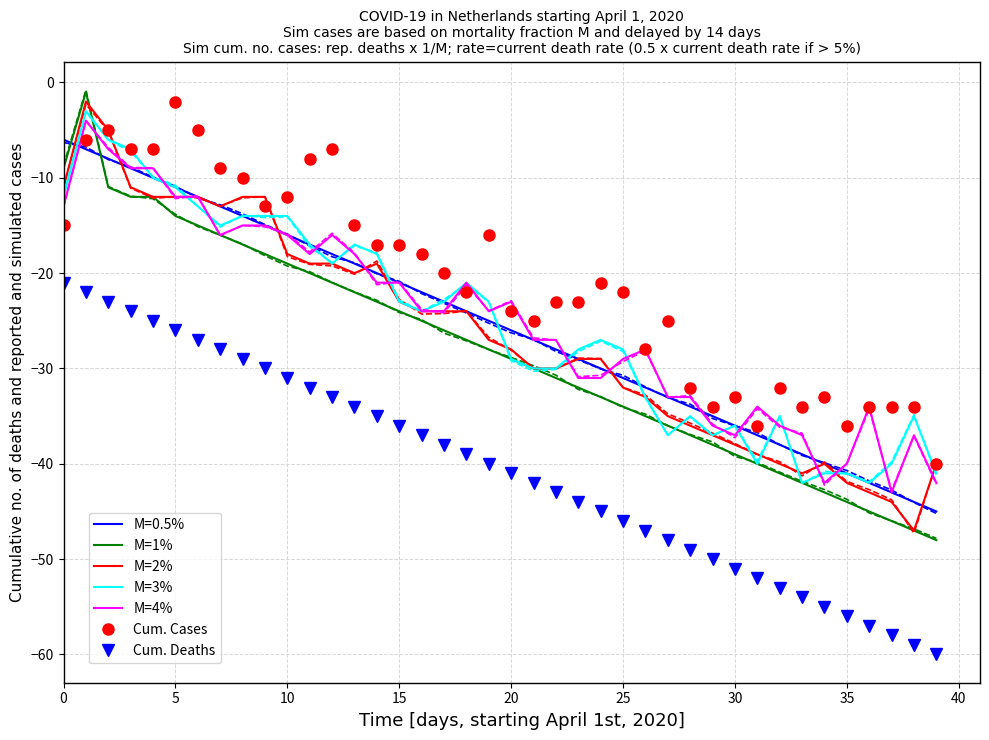

The value of Cum. Deaths at 10 is -14. True or false?

False